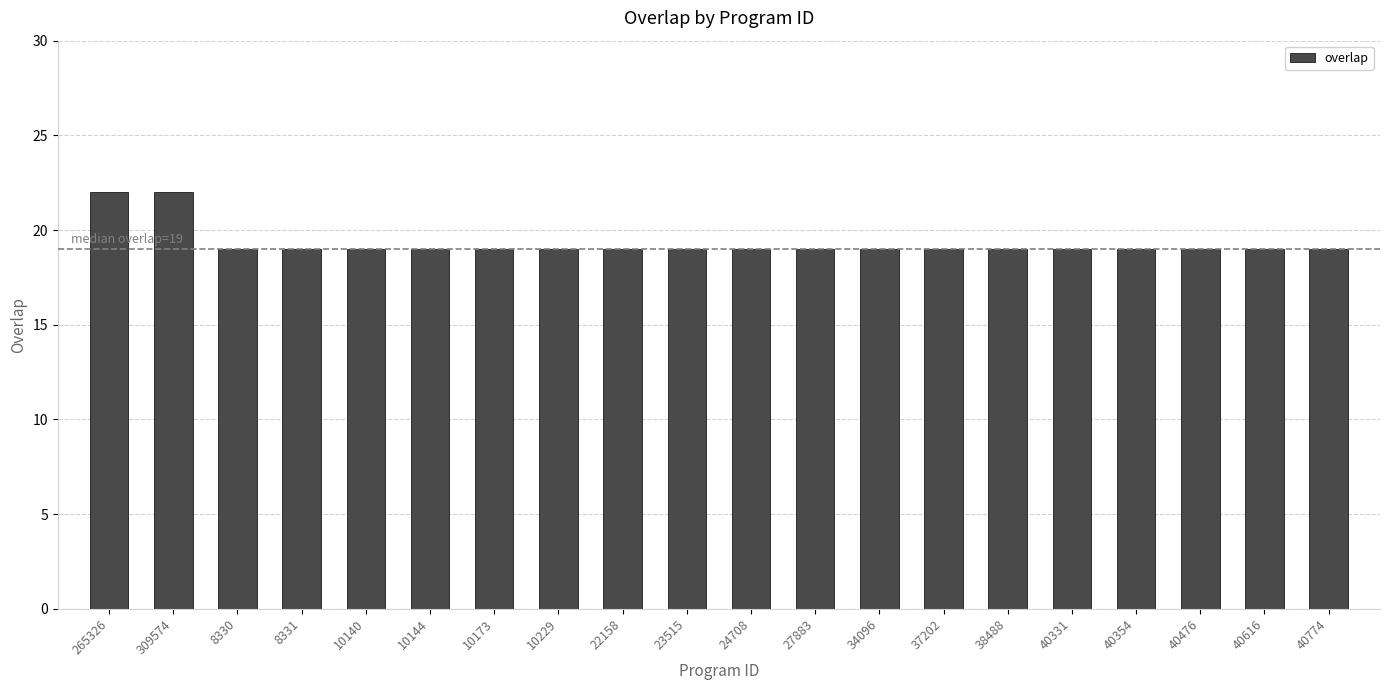

Reading left to right, list all the values displayed in this chart.

265326=22	309574=22	8330=19	8331=19	10140=19	10144=19	10173=19	10229=19	22158=19	23515=19	24708=19	27883=19	34096=19	37202=19	38488=19	40331=19	40354=19	40476=19	40616=19	40774=19